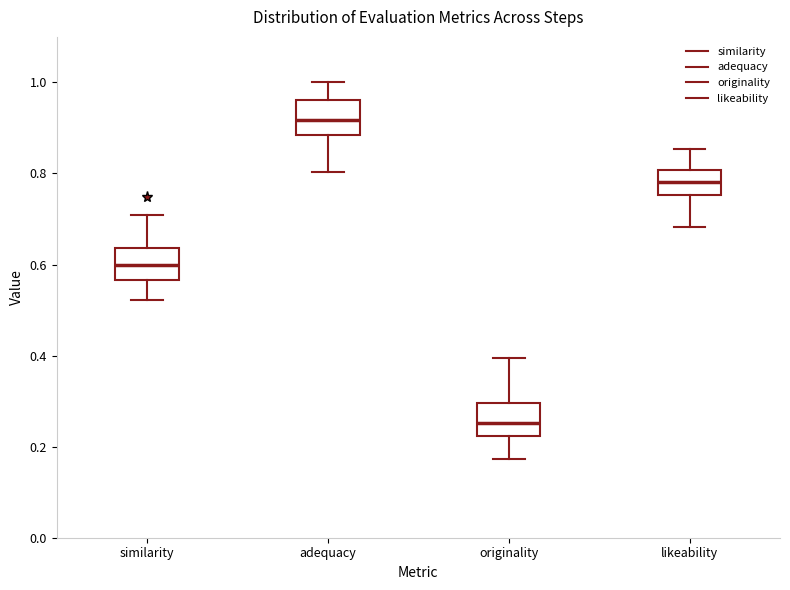

Which box's median line is the highest?

adequacy